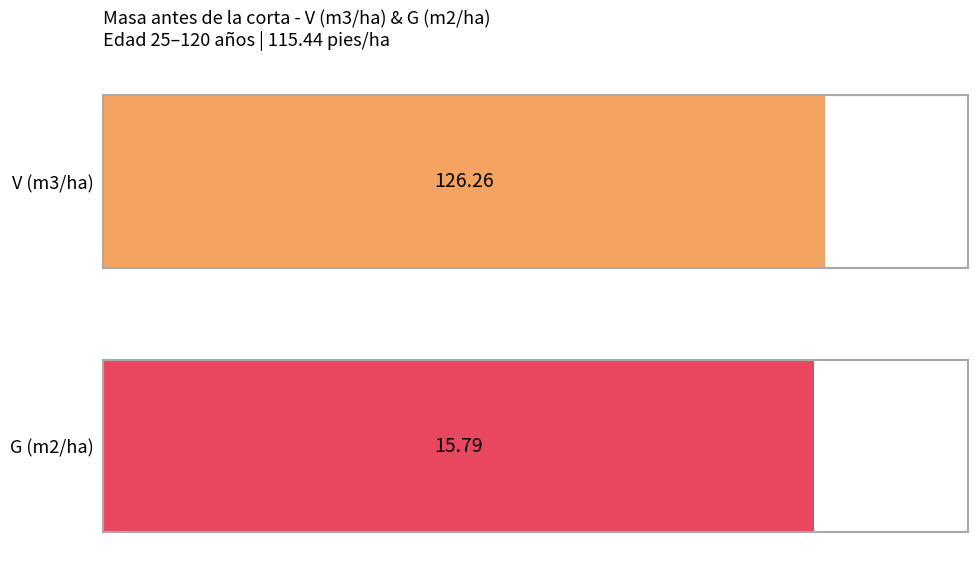

Which series changed the most between 55 and 85?

V (m3/ha)